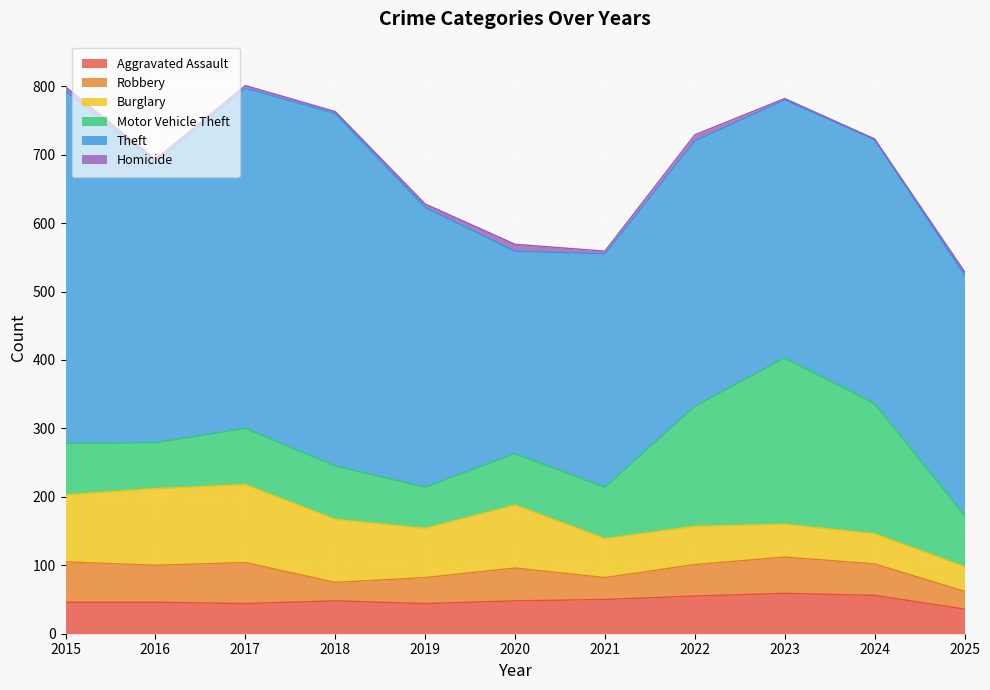

At which category does Theft reach its first local peak?

2018